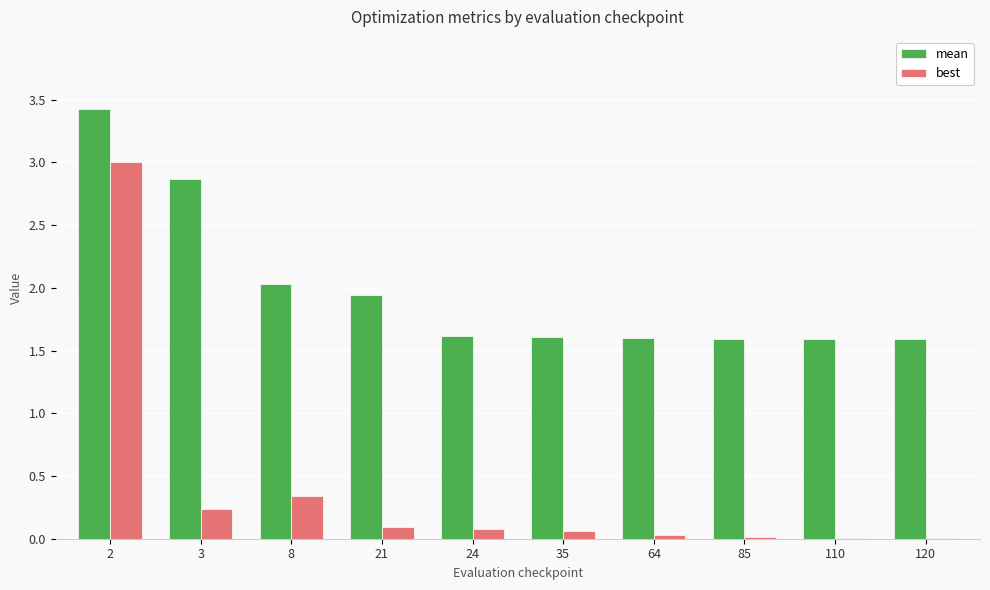

Which series changed the most between 8 and 21?

best